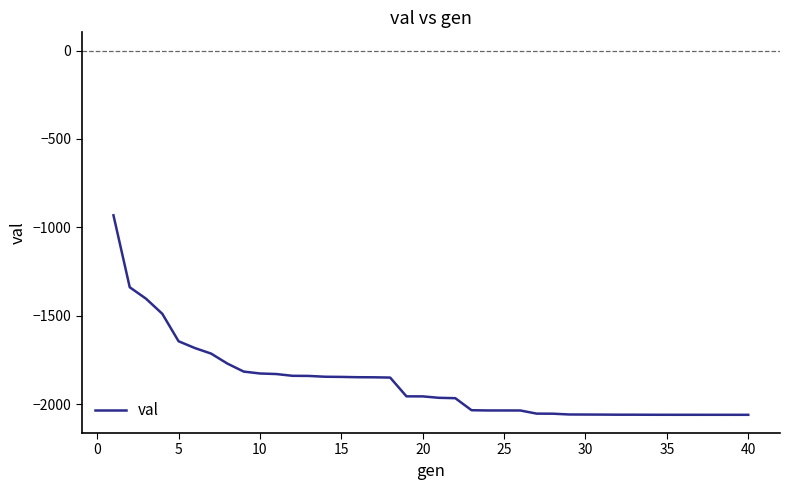

What is the greatest value displayed?

-931.9